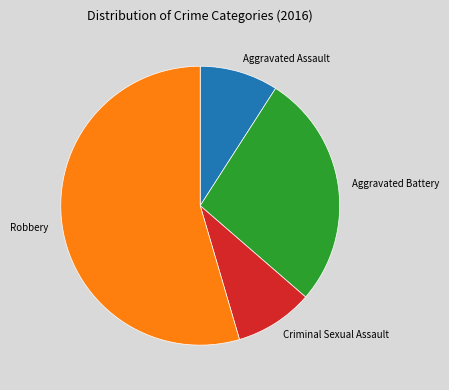

Is the sum of Aggravated Assault and Criminal Sexual Assault greater than half?

No